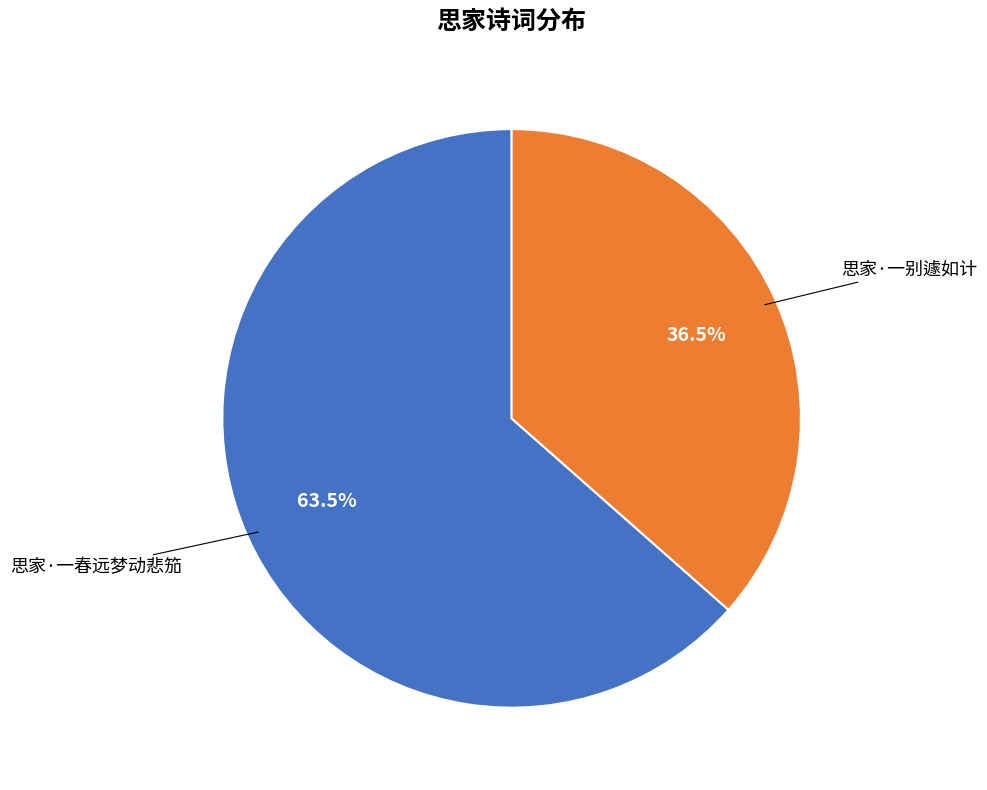

Between 思家·一别遽如计 and 思家·一春远梦动悲笳, which is larger?

思家·一春远梦动悲笳